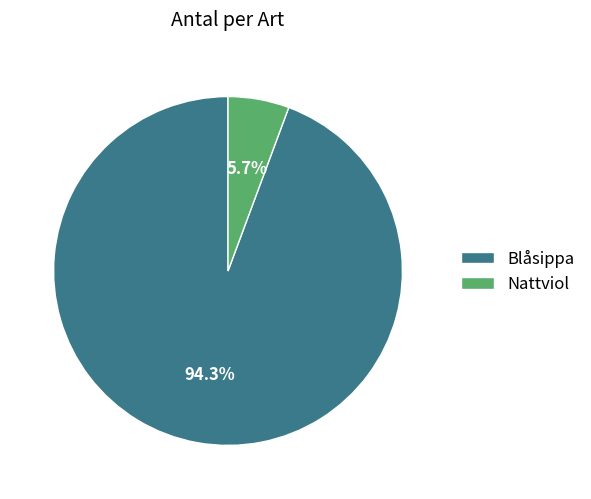

Which category has the smallest portion of the pie?

Nattviol